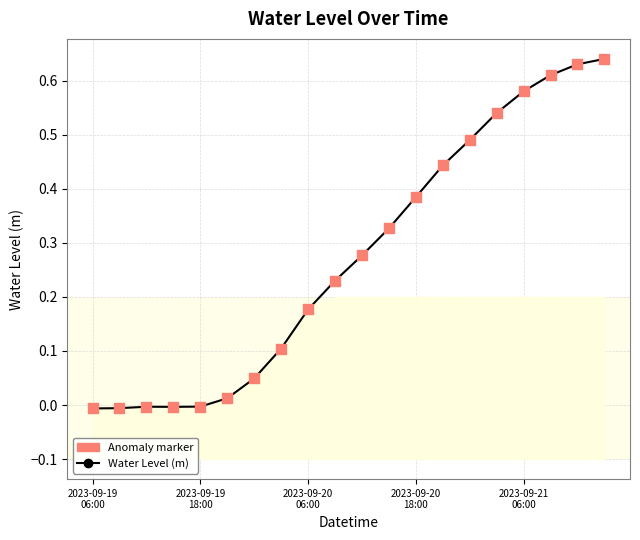

At how many categories does at least one series exceed 0?

15